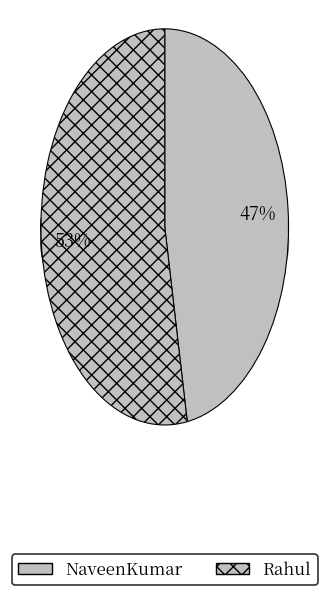

Which category accounts for the majority?

Rahul